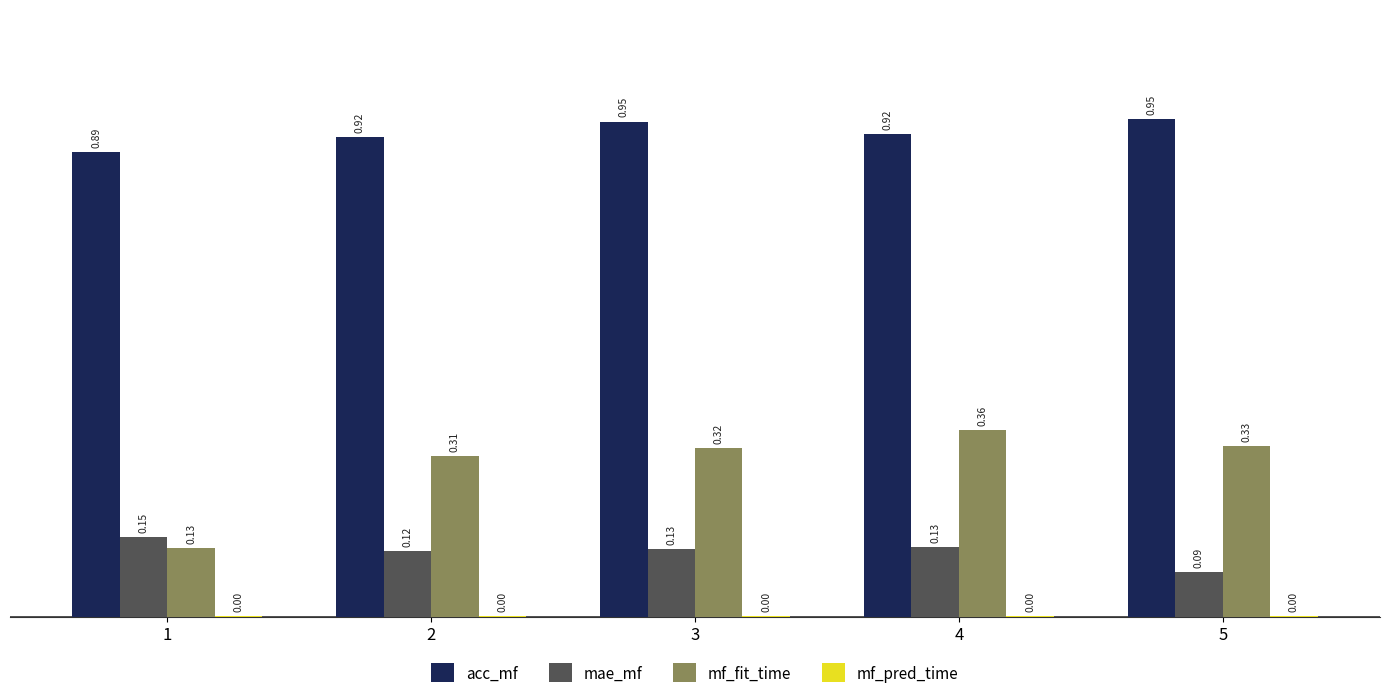

What is the total value across all series at 4?

1.4